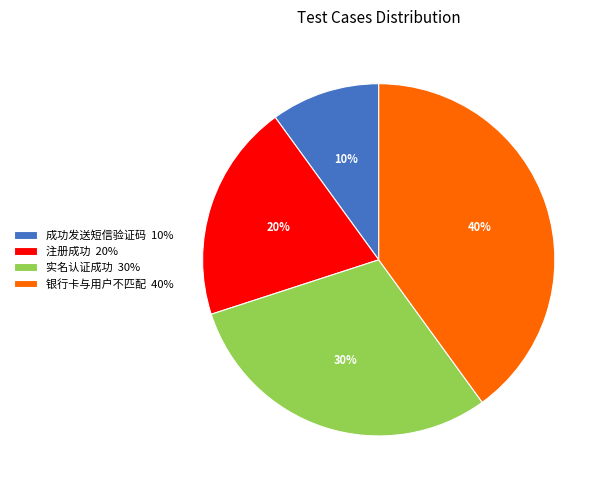

Does 成功发送短信验证码 account for over 50% of the chart?

No